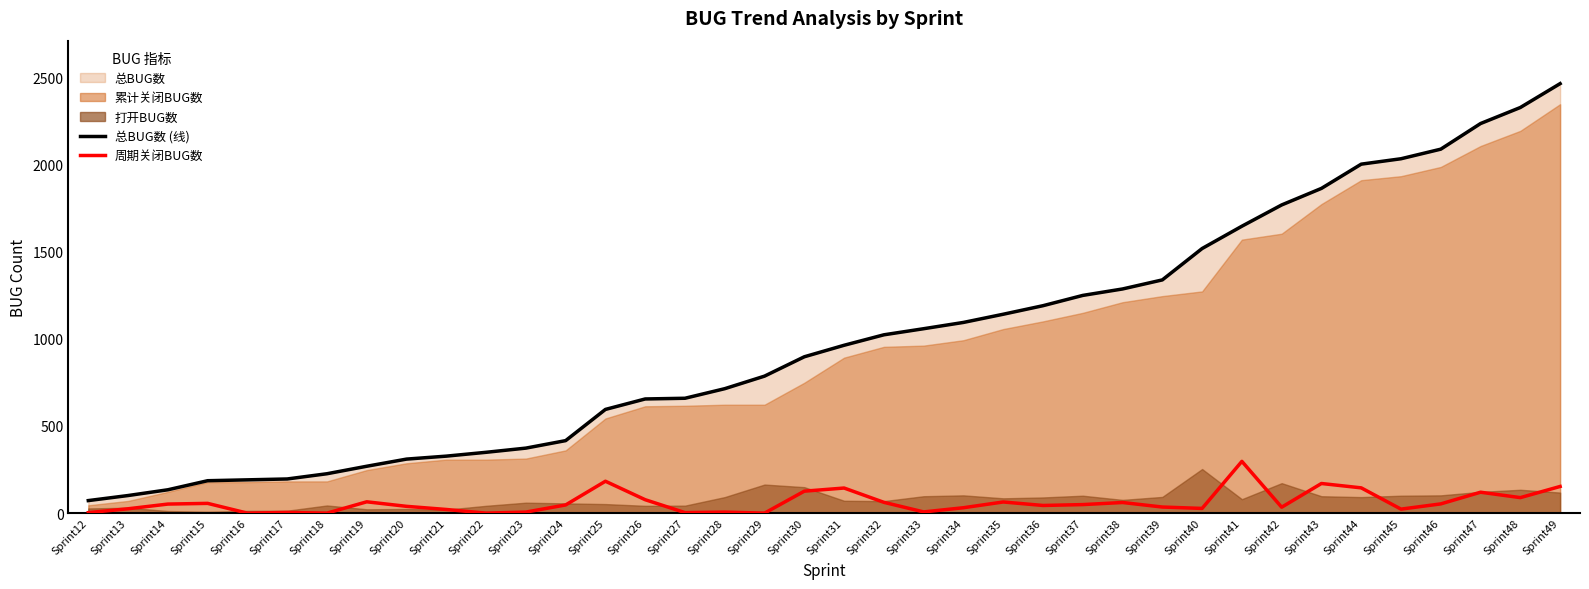

How many categories are shown in the chart?

38